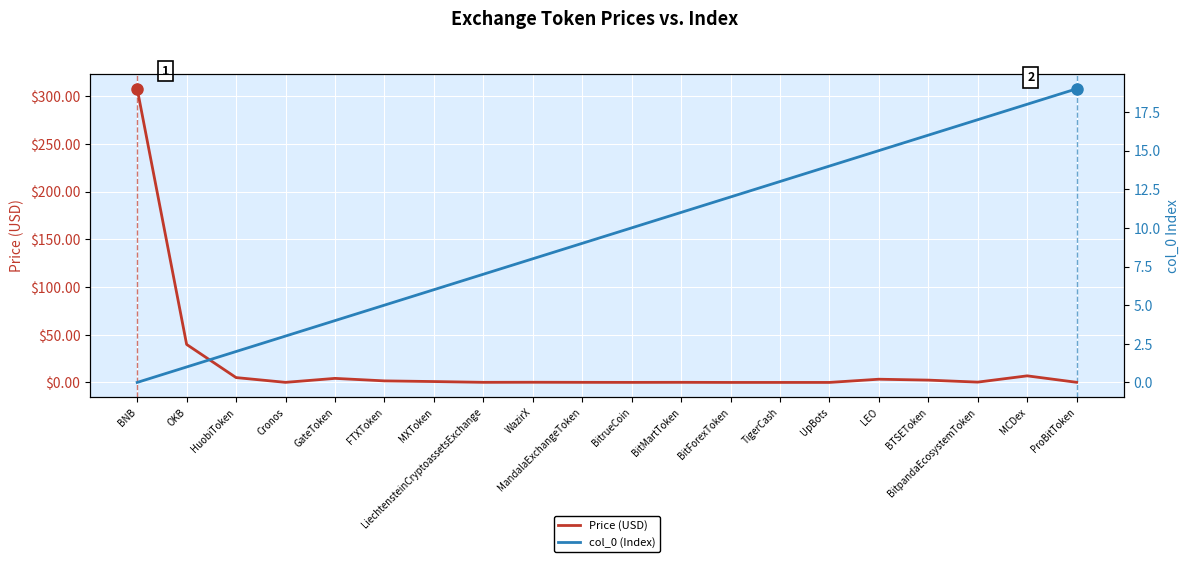

At which label does Price (USD) reach its peak?

BNB